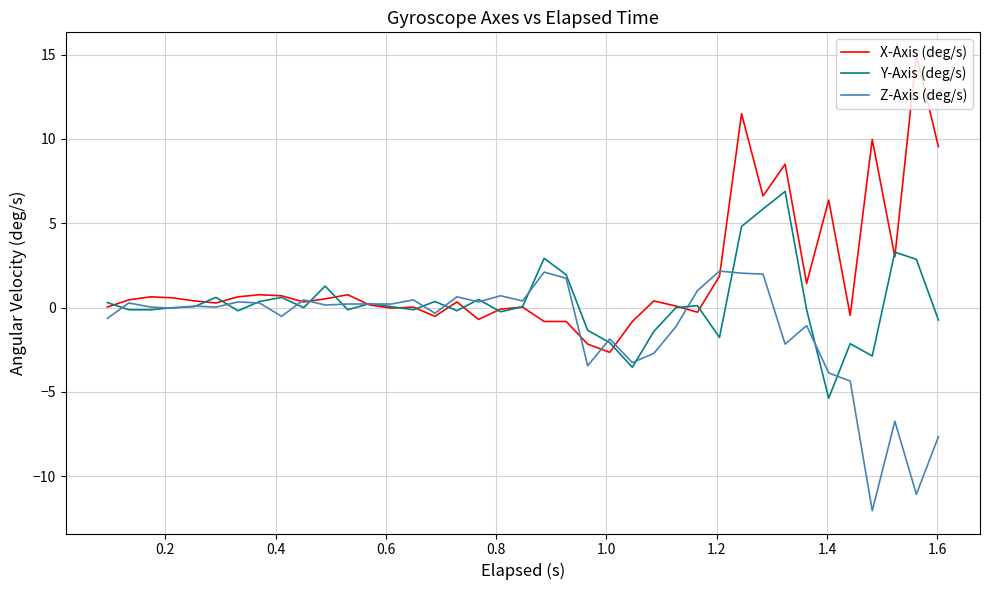

Which series has the largest range (max minus min)?

X-Axis (deg/s)